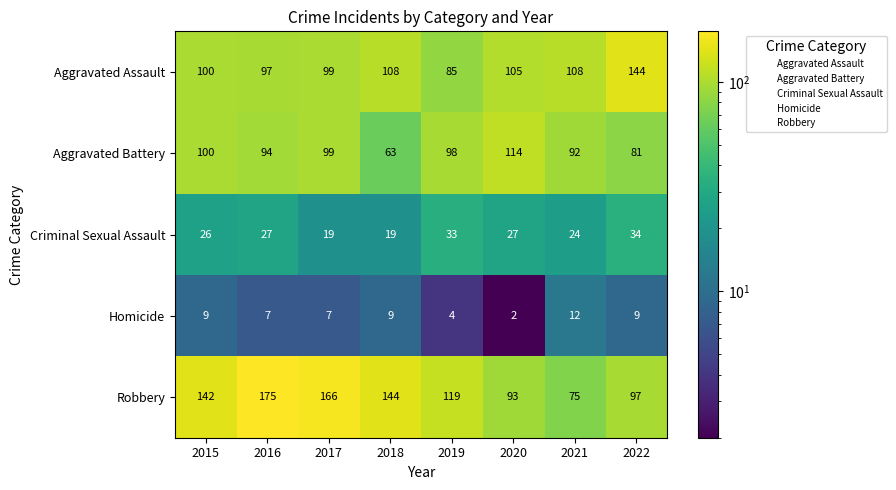

Rank the categories by Robbery value from highest to lowest.

2016, 2017, 2018, 2015, 2019, 2022, 2020, 2021